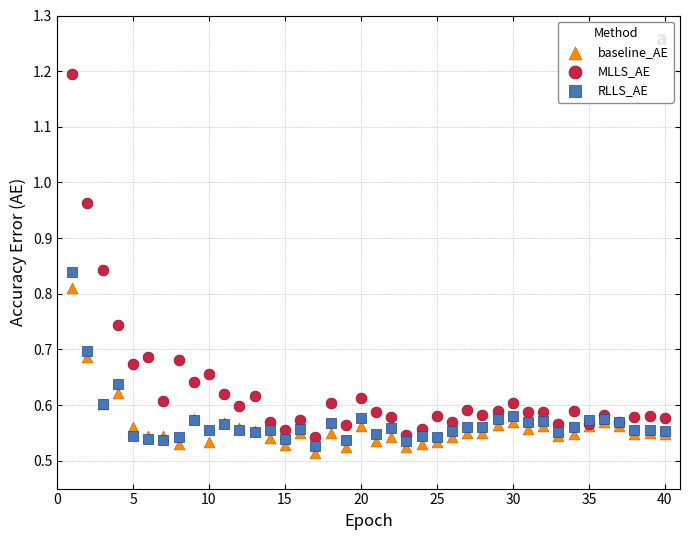

Which series has the largest Y range (max minus min)?

MLLS_AE